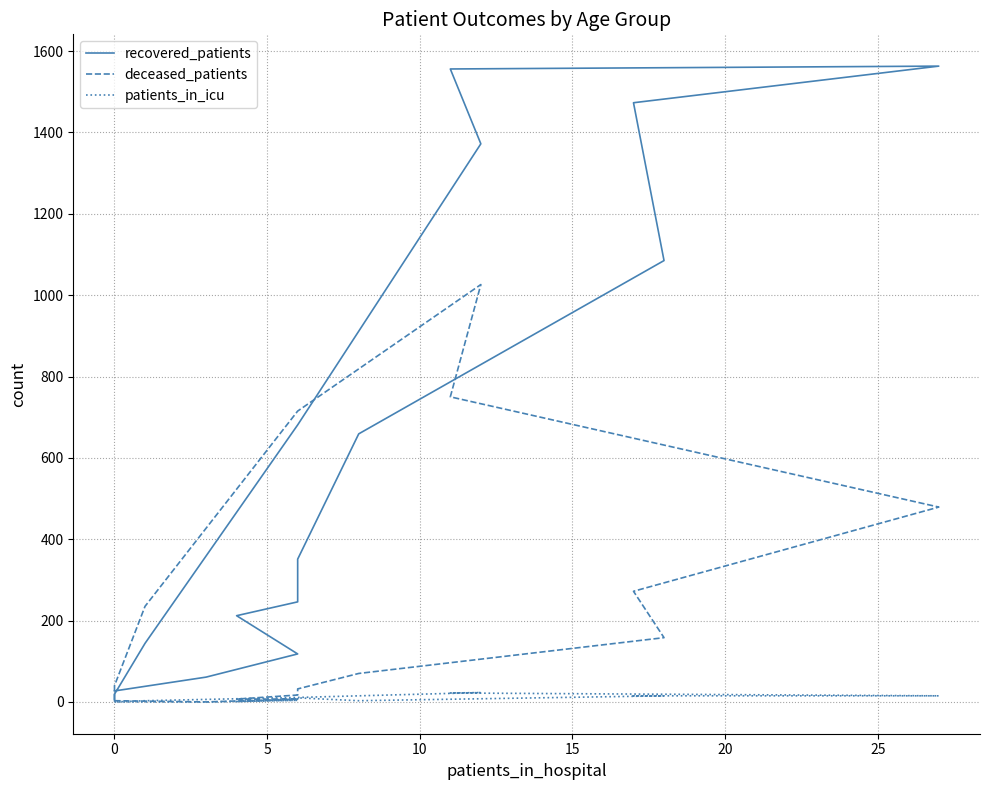

What is the value of the recovered_patients point at the 4th from the left?

212